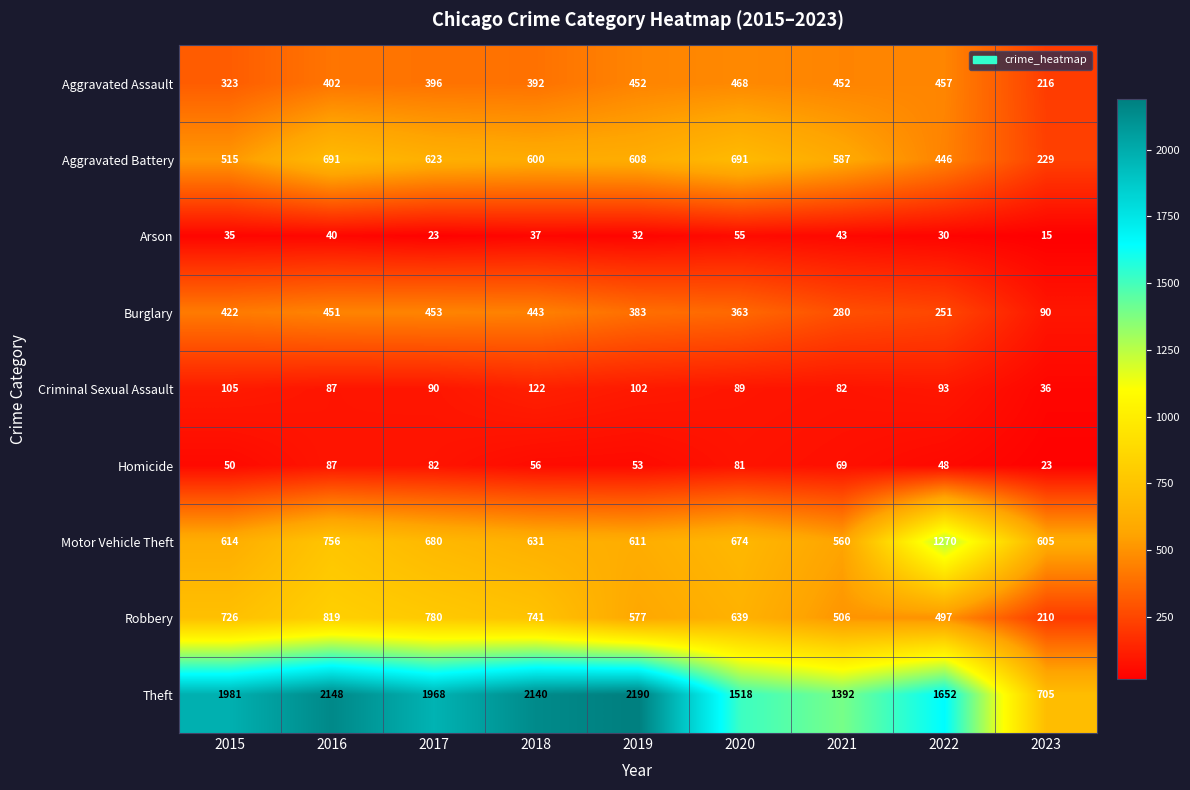

What is the total value across all series at 2018?

5162